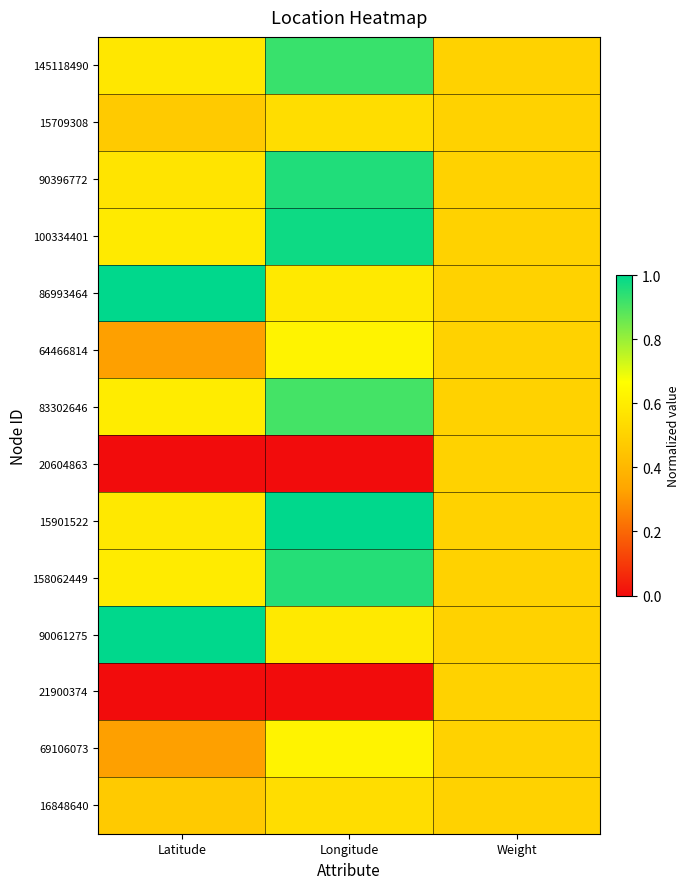

How many data points does each series have?

3